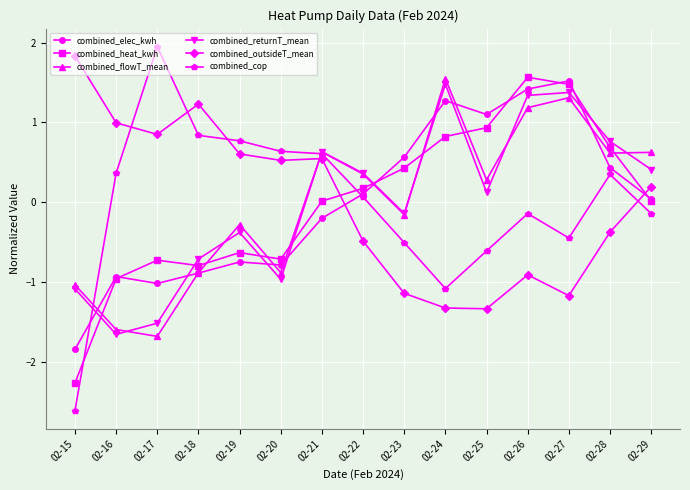

What is the difference between the second highest and minimum values in the combined_outsideT_mean series?

2.6